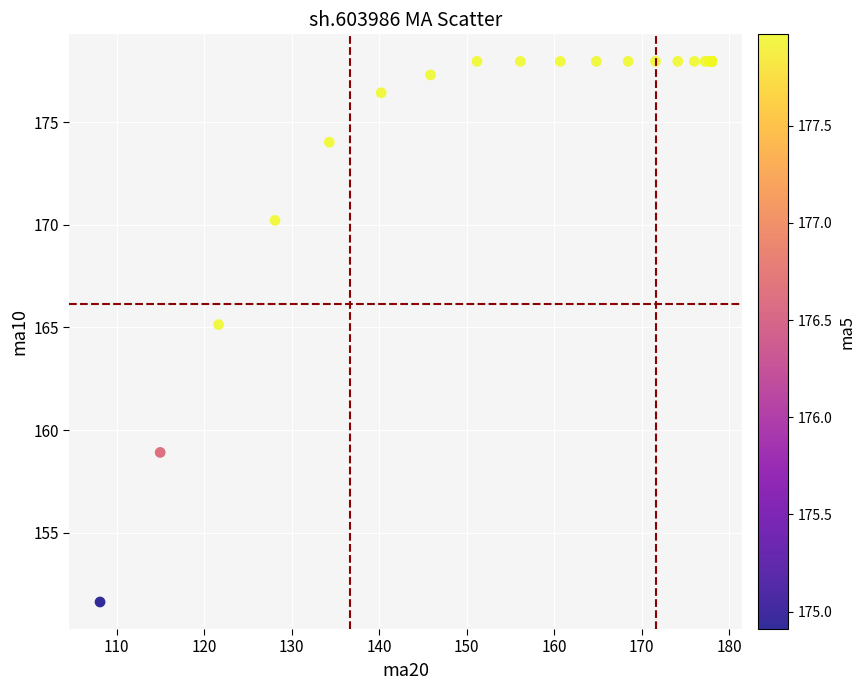

What Y value in the scatter plot is closest to 164?

165.1